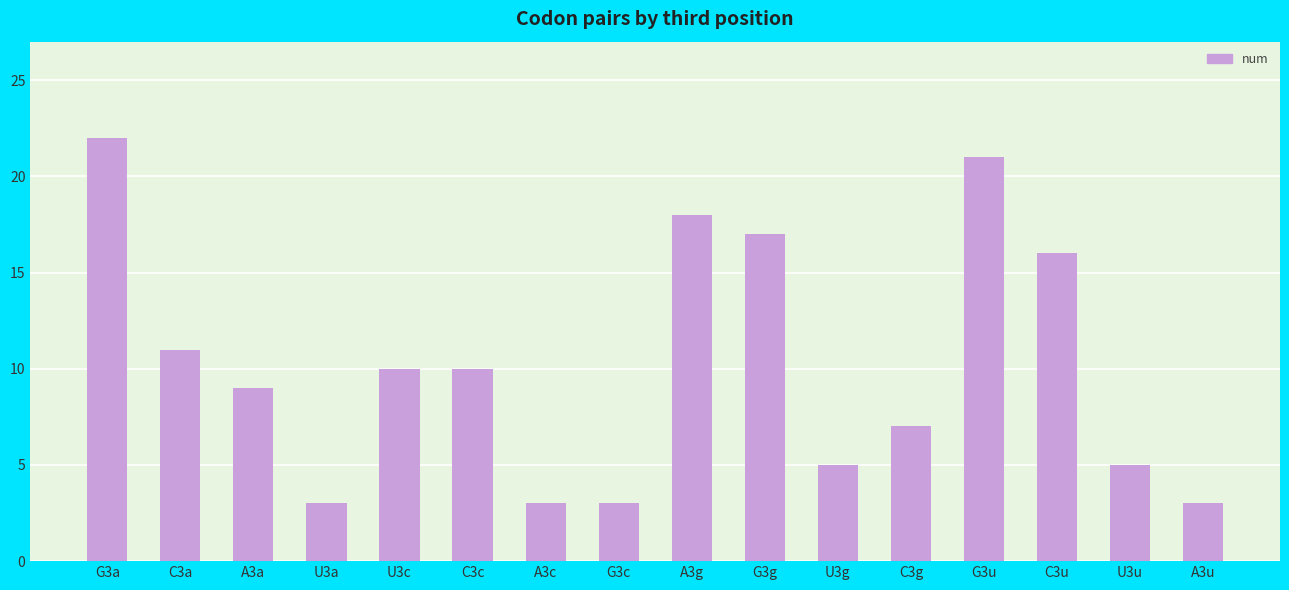

How many bars are there in total?

16